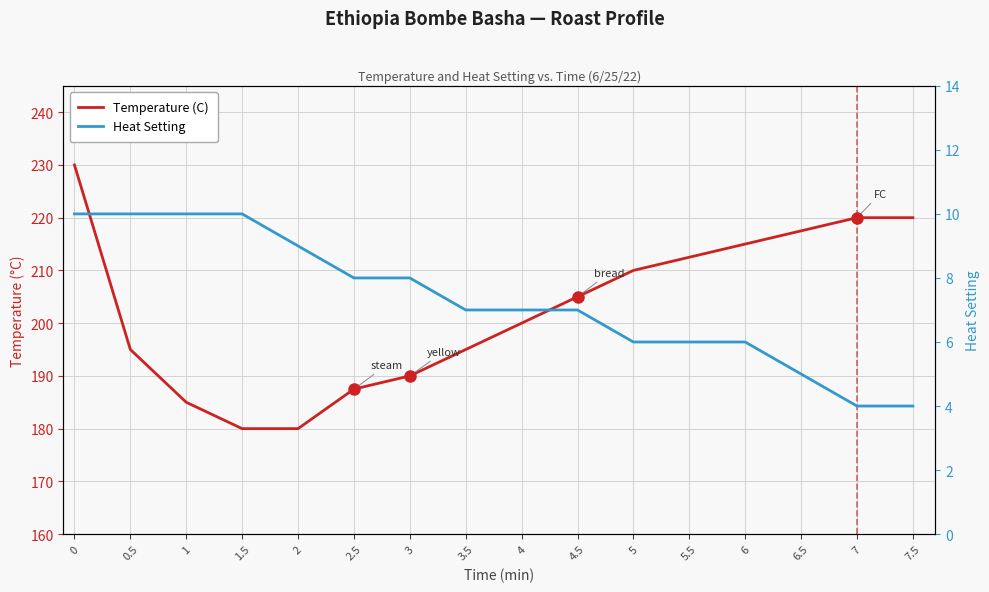

Which series has the largest total across all categories?

Temperature (C)